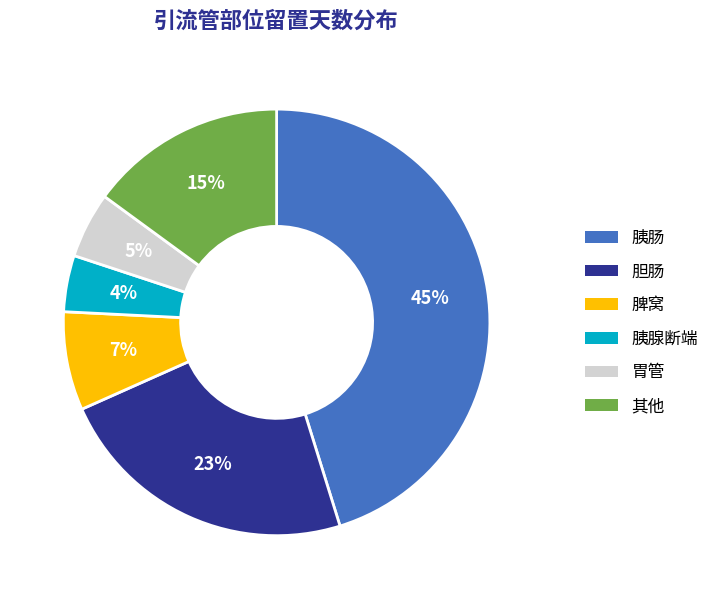

Combined, do 胰腺断端 and 脾窝 account for over 50%?

No